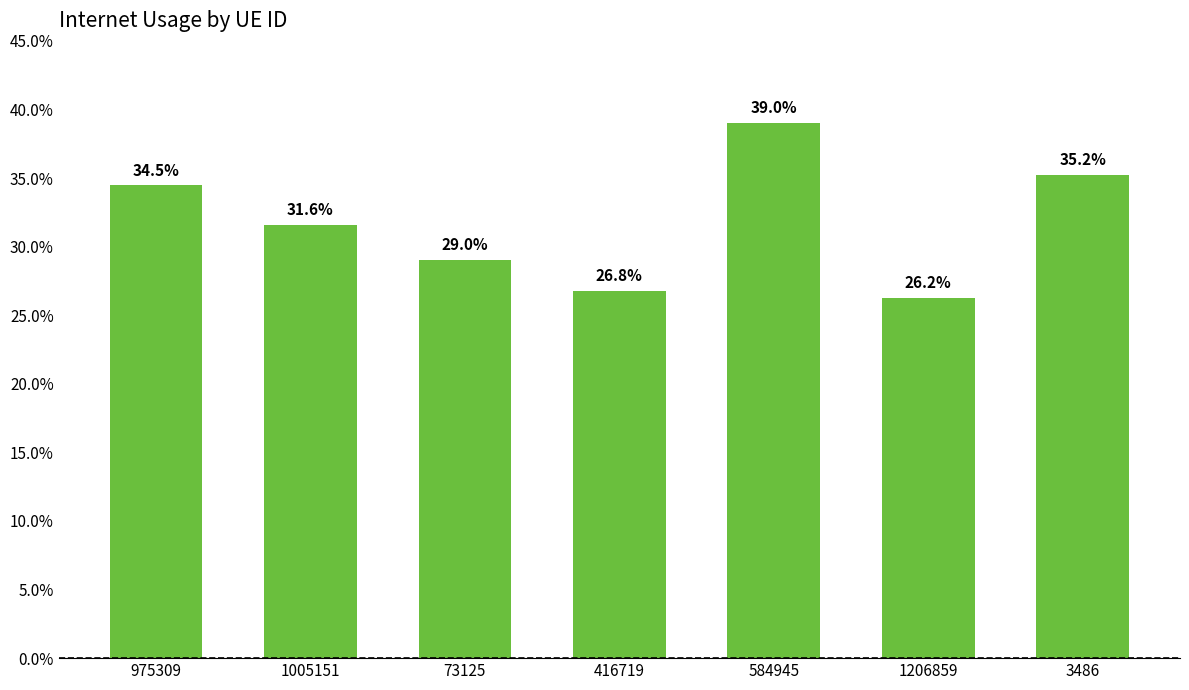

What is the value of the 7th bar from the left?

0.4